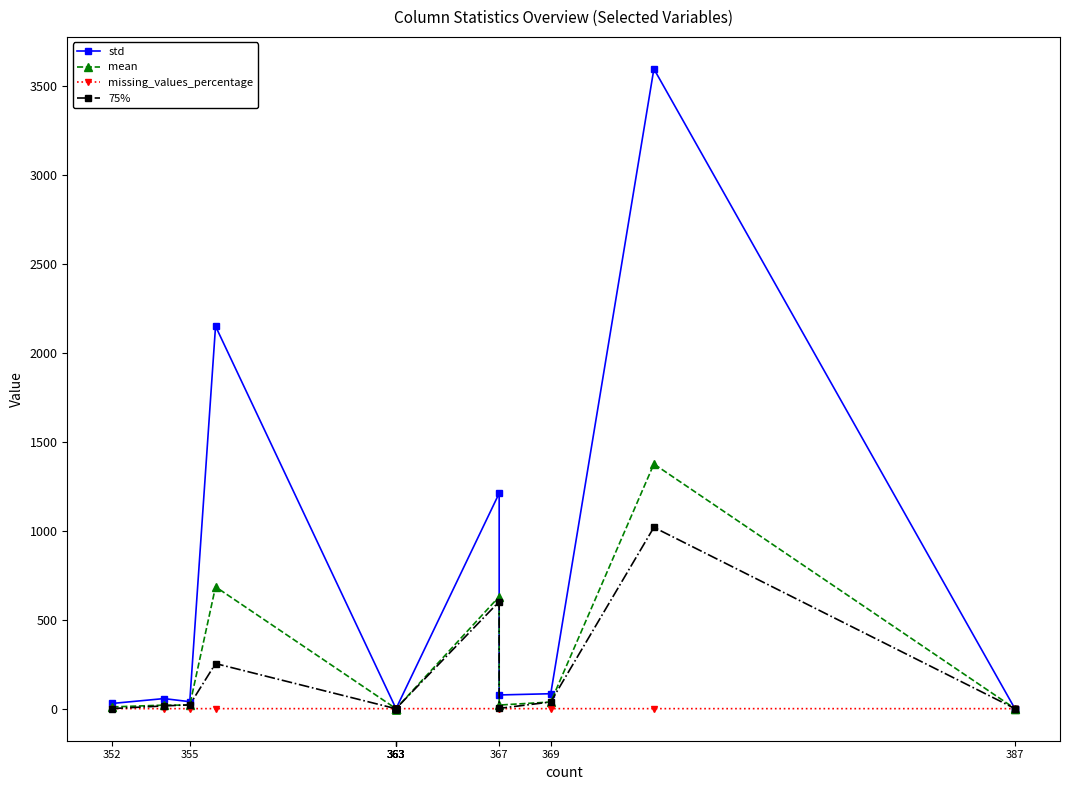

Which series has the widest spread of values?

std